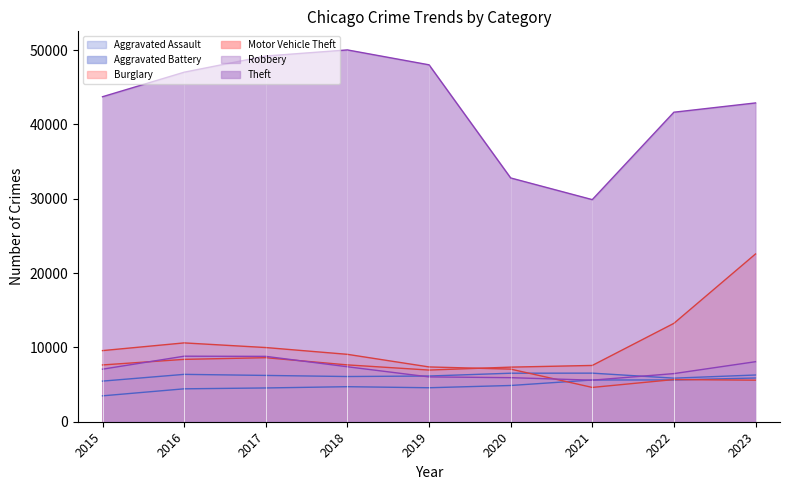

What is the difference between the maximum and minimum values in the Motor Vehicle Theft series?

15623